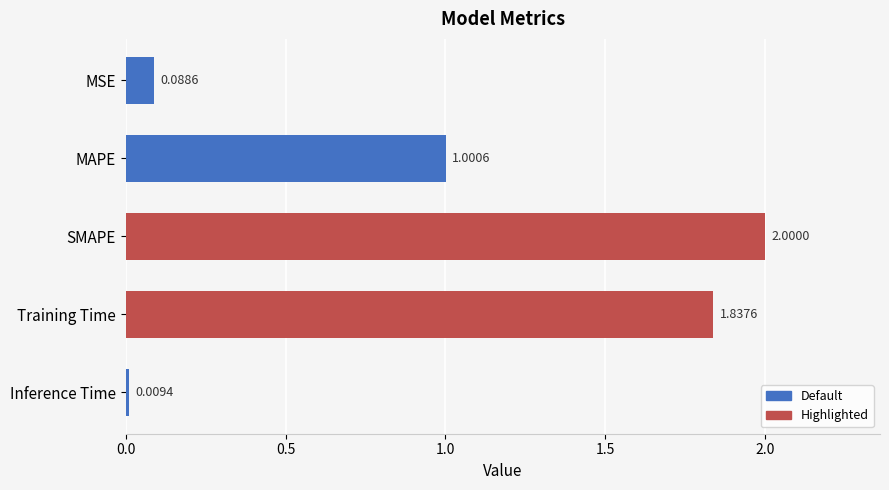

How many categories are shown in the chart?

5